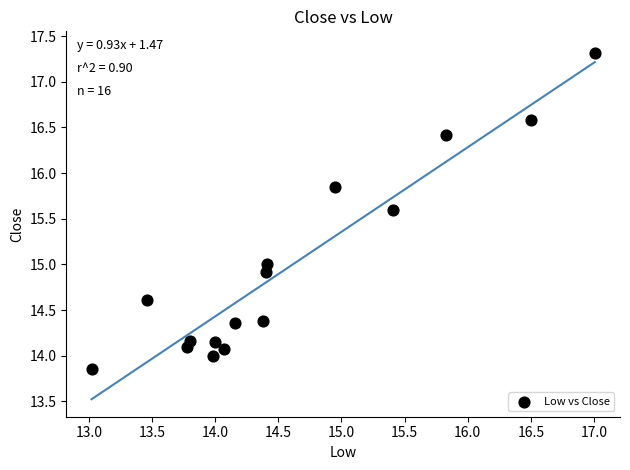

What is the range of X values (max minus min)?

4.0